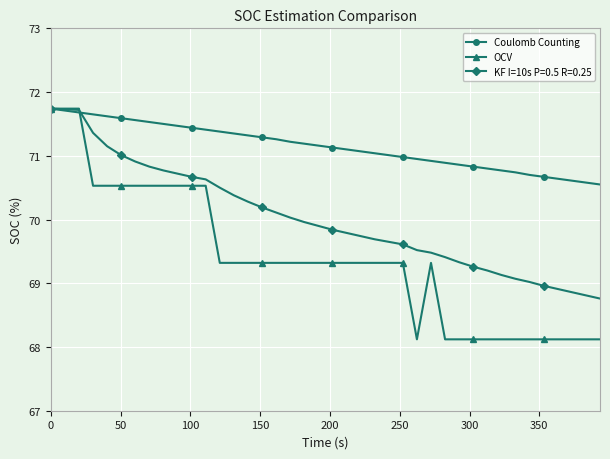

Rank the series by their average value, from lowest to highest.

OCV, KF I=10s P=0.5 R=0.25, Coulomb Counting